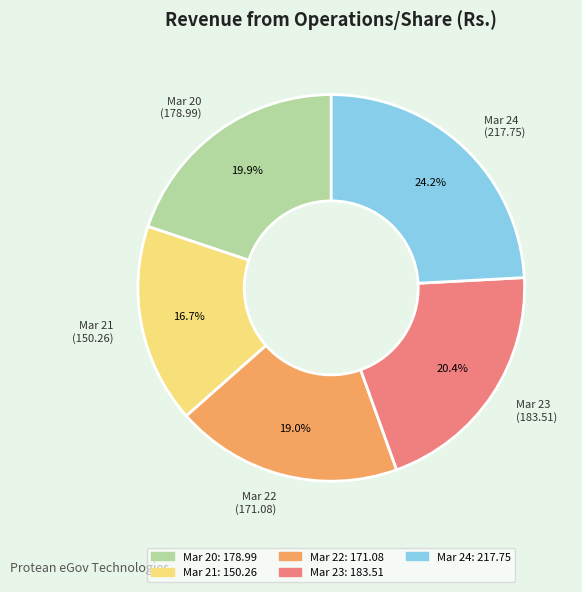

What percentage is the Mar 22 slice, to the nearest percent?

19%